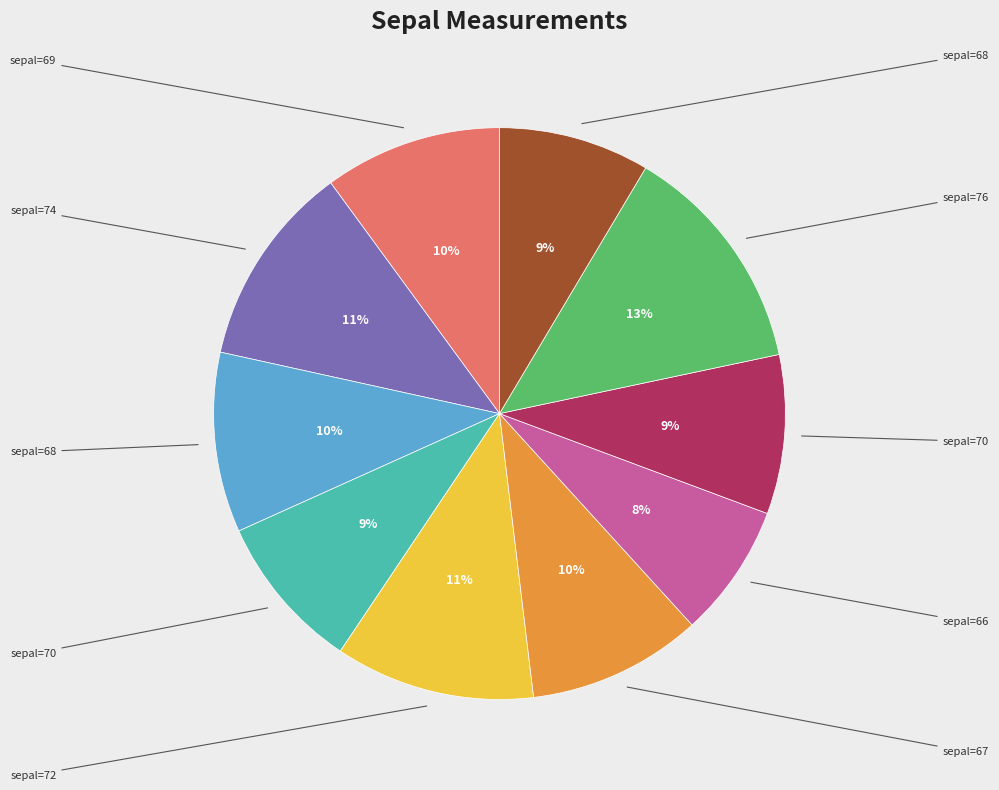

How many slices are in this pie chart?

10